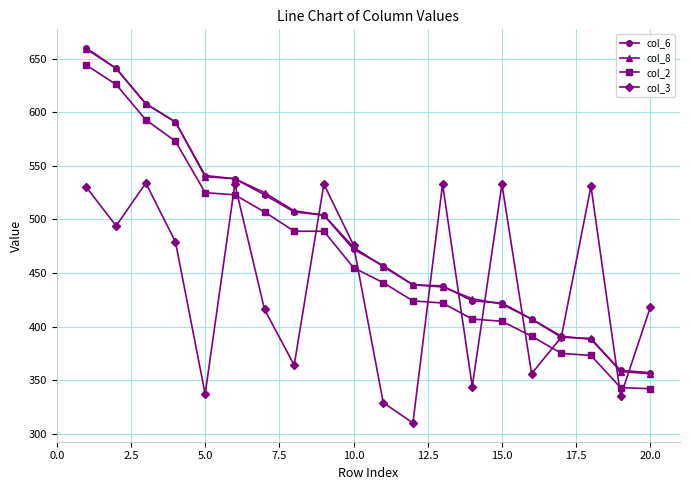

True or false: col_8 and col_2 intersect in this chart.

False